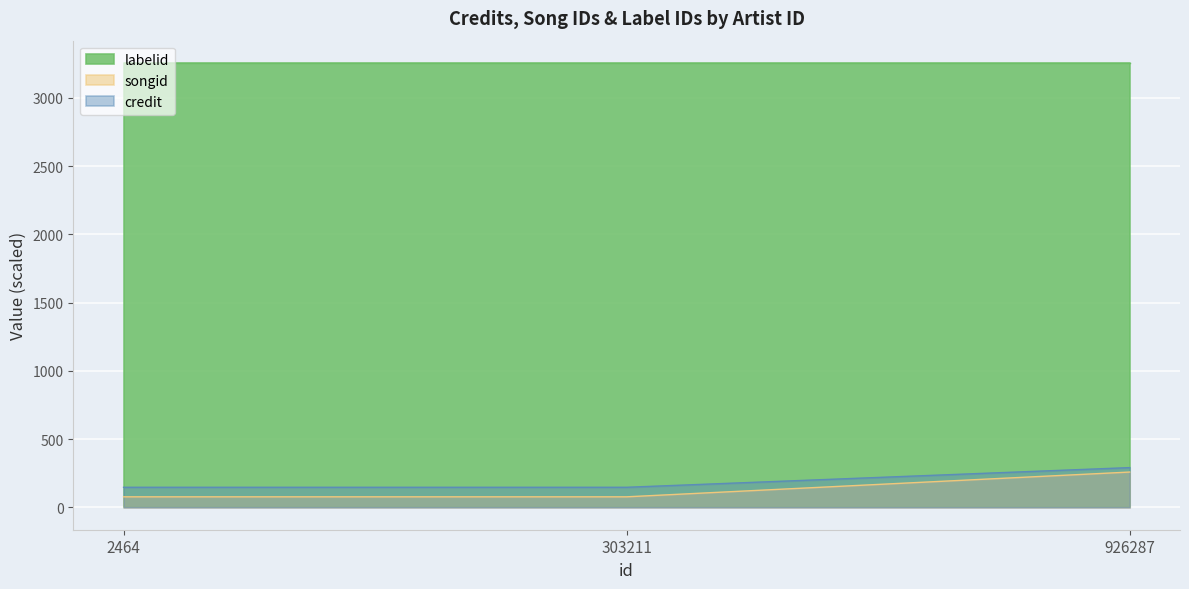

What is the smallest value displayed?

78.2